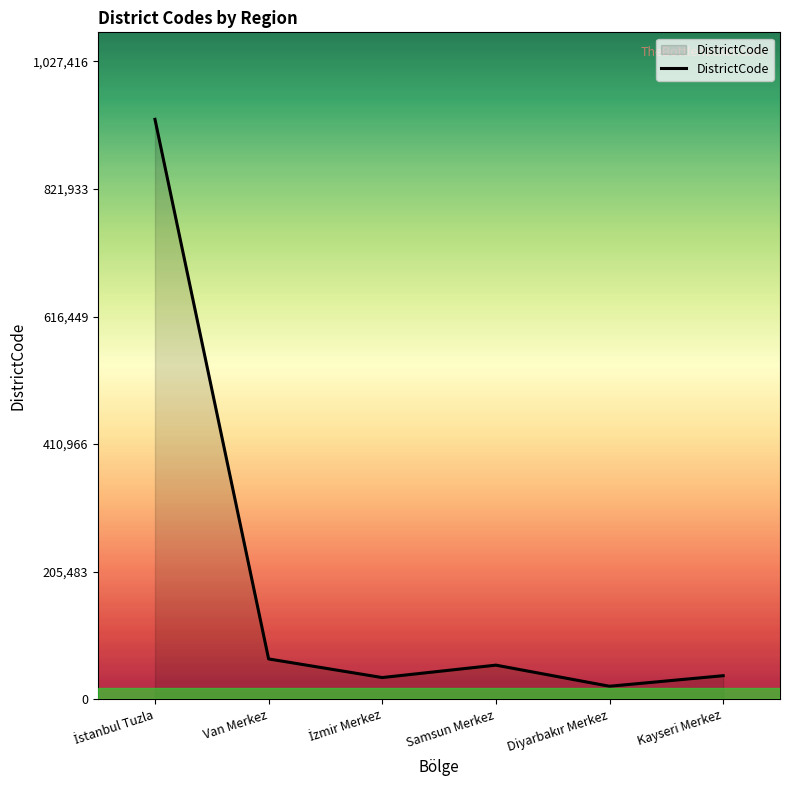

How many interior local valleys (lower than both neighbors) does the data have?

2